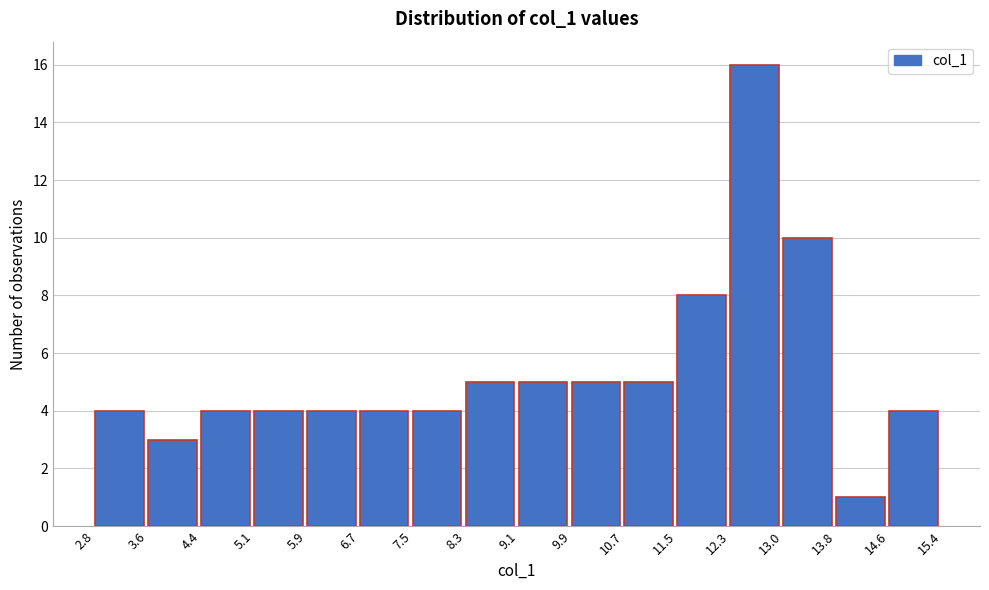

Reading left to right, transcribe this chart: for each bar, give the range it covers on the x-axis and its height. The values are not printed on the chart, so give them approximately, as read against the axis.

2.8 to 3.6: 4
3.6 to 4.4: 3
4.4 to 5.1: 4
5.1 to 5.9: 4
5.9 to 6.7: 4
6.7 to 7.5: 4
7.5 to 8.3: 4
8.3 to 9.1: 5
9.1 to 9.9: 5
9.9 to 10.7: 5
10.7 to 11.5: 5
11.5 to 12.3: 8
12.3 to 13.0: 16
13.0 to 13.8: 10
13.8 to 14.6: 1
14.6 to 15.4: 4